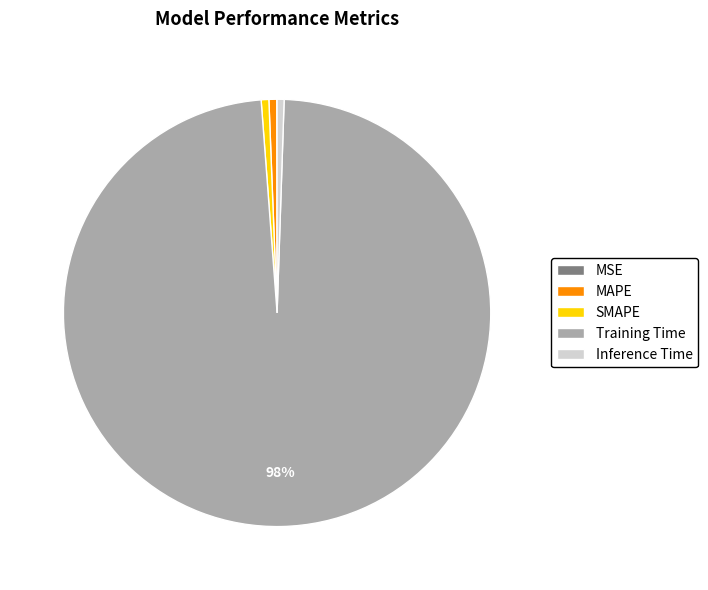

To the nearest percent, what is the average slice percentage?

20%